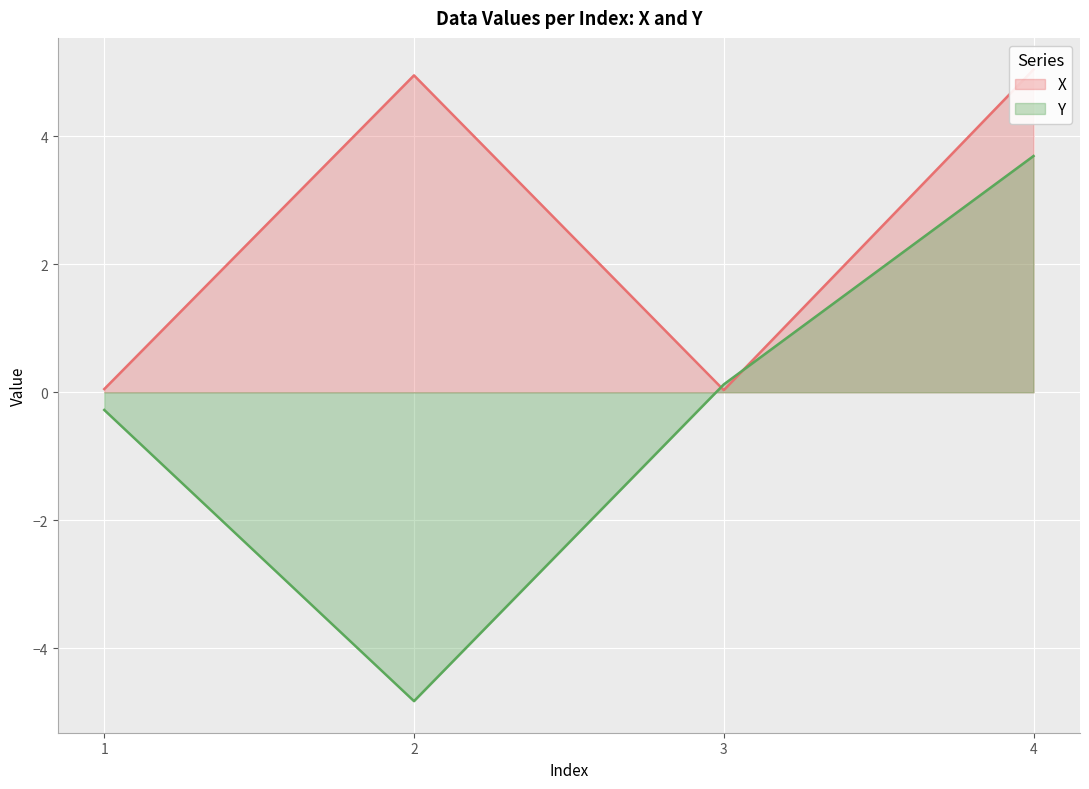

What is the total value across all series at 3?

0.2